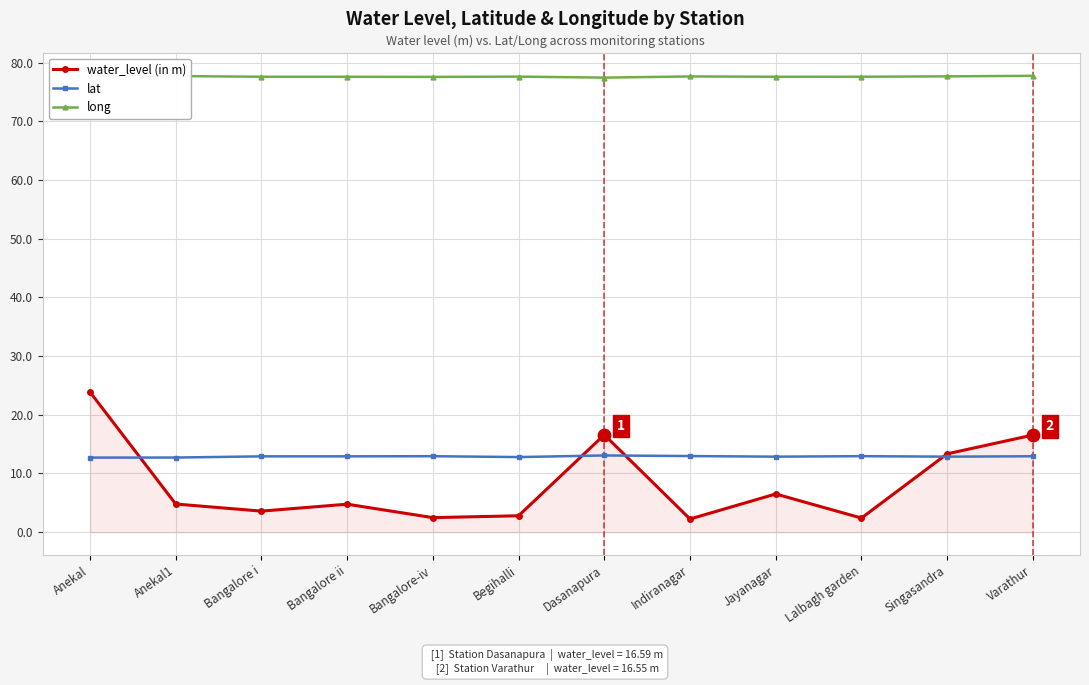

Between Anekal1 and Varathur, which series saw the biggest shift?

water_level (in m)